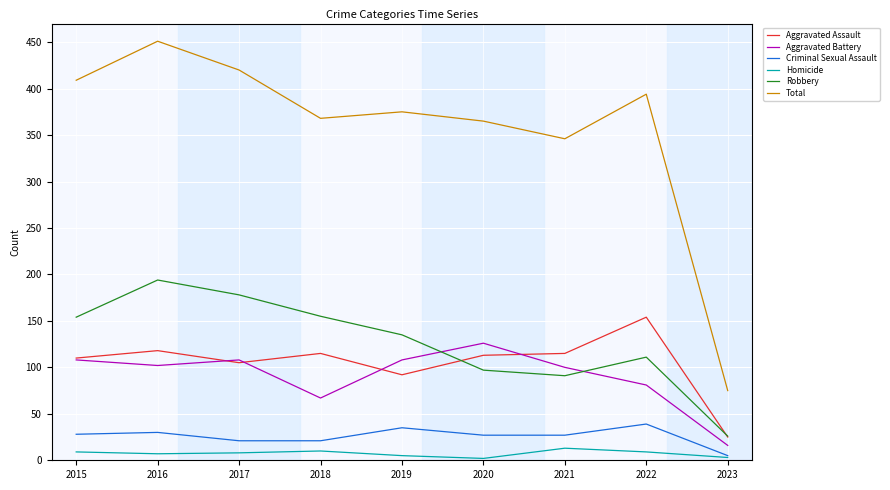

Does the chart have visible grid lines?

Yes